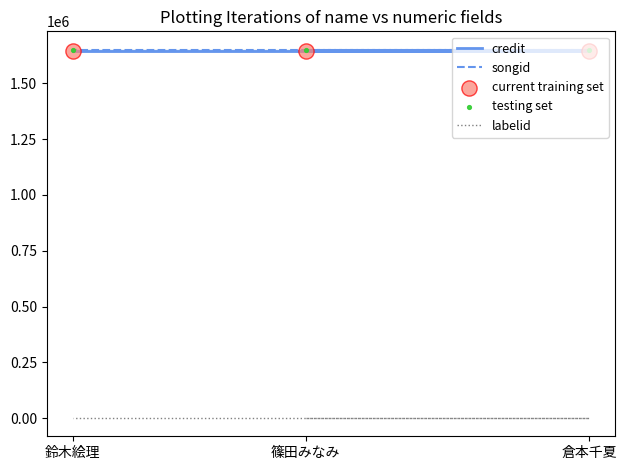

Which series has the largest total across all categories?

songid